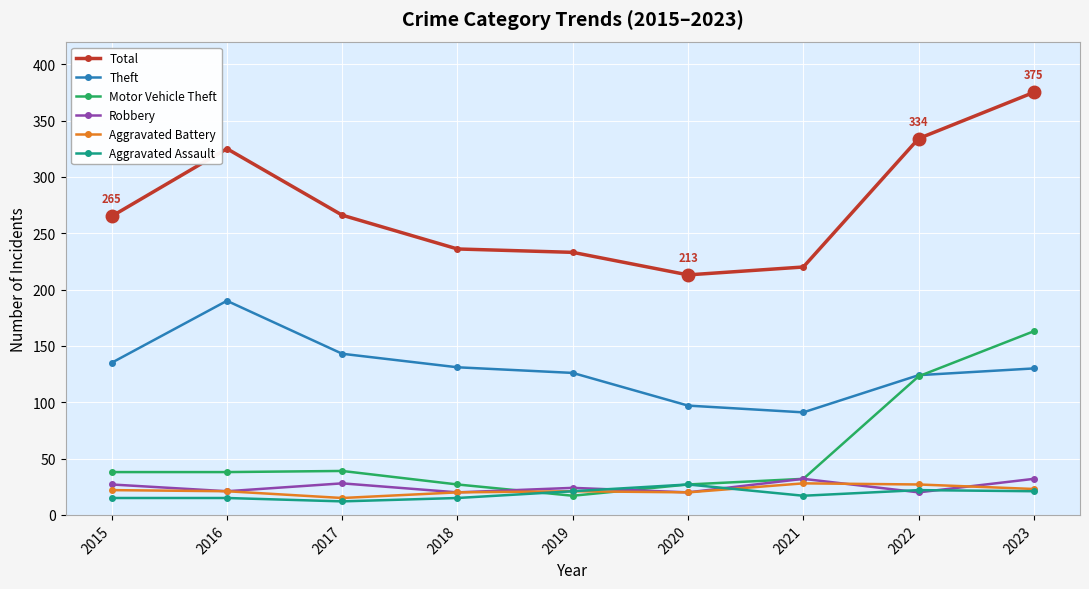

Which series changed the most between 2022 and 2023?

Total